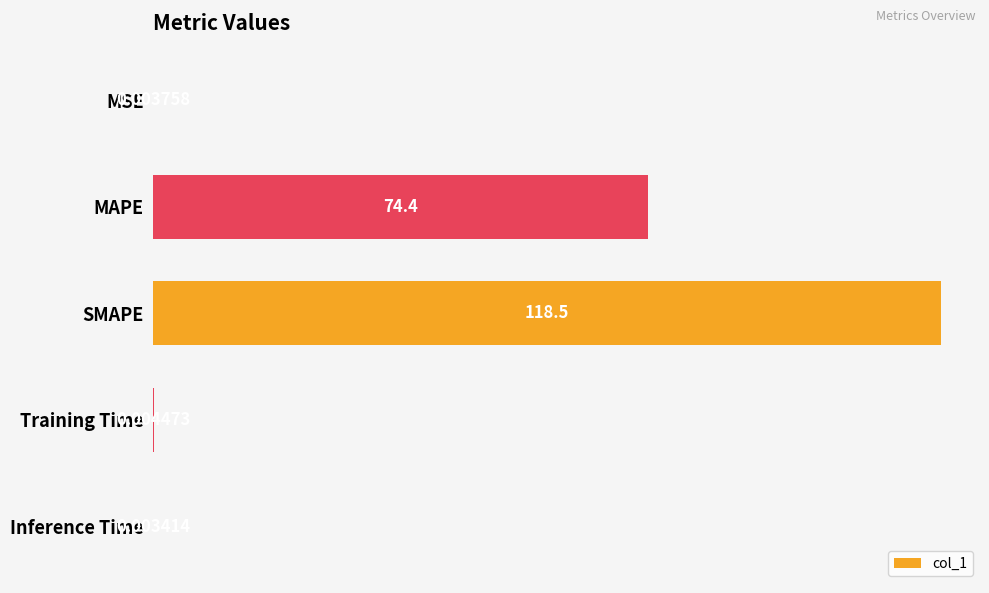

At which category does the chart reach its peak across all series?

SMAPE